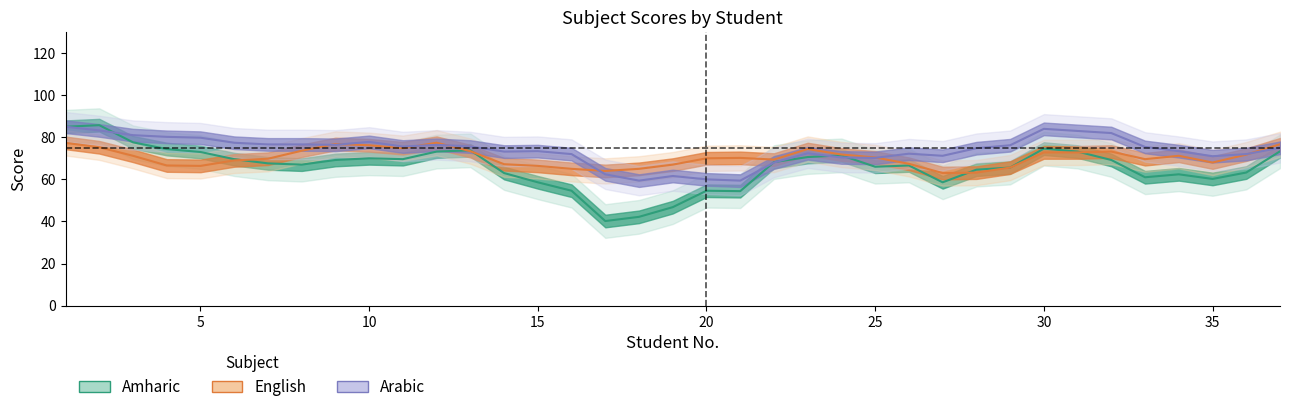

True or false: Arabic has more than 0 points higher than both neighbors.

True